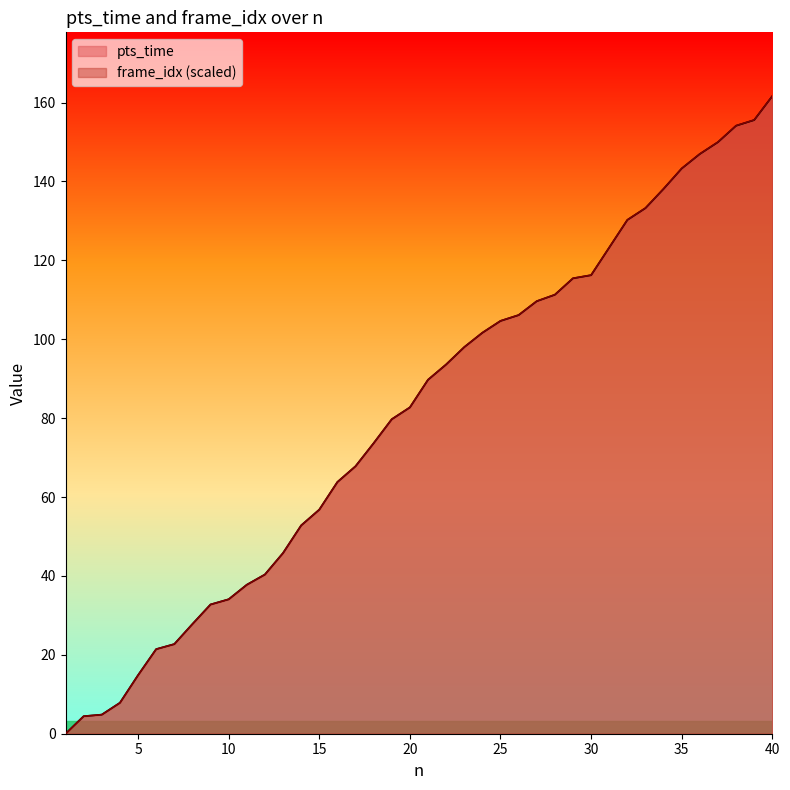

How many values in the pts_time series exceed 89?

20